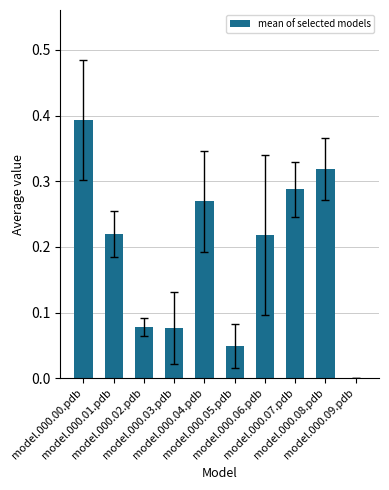

What is the sum of all values?

1.9